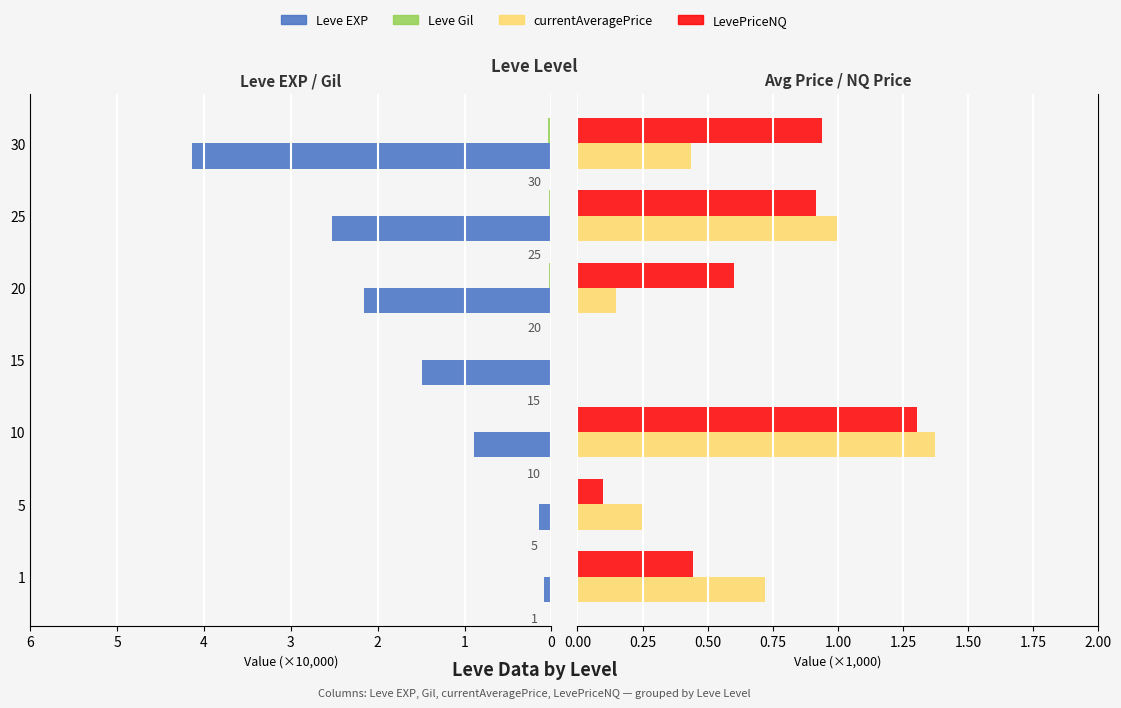

True or false: Leve EXP has a value of 0.4 at 10.

False